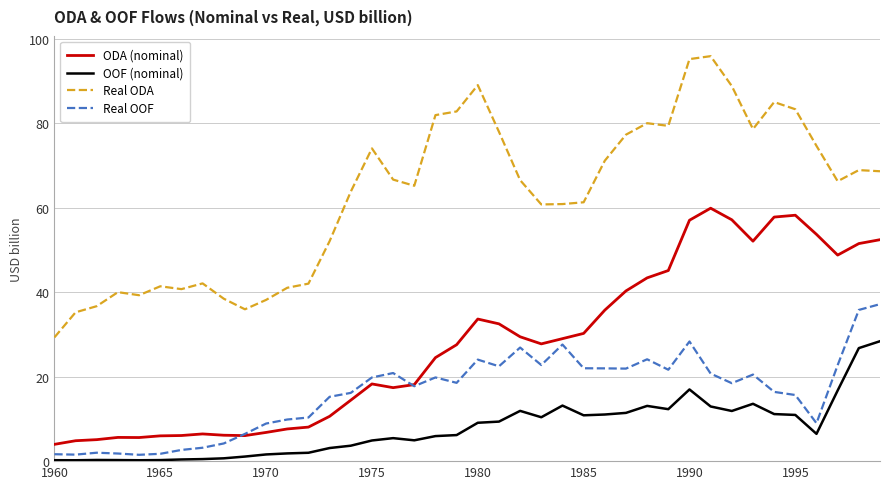

True or false: OOF (nominal) and ODA (nominal) intersect in this chart.

False